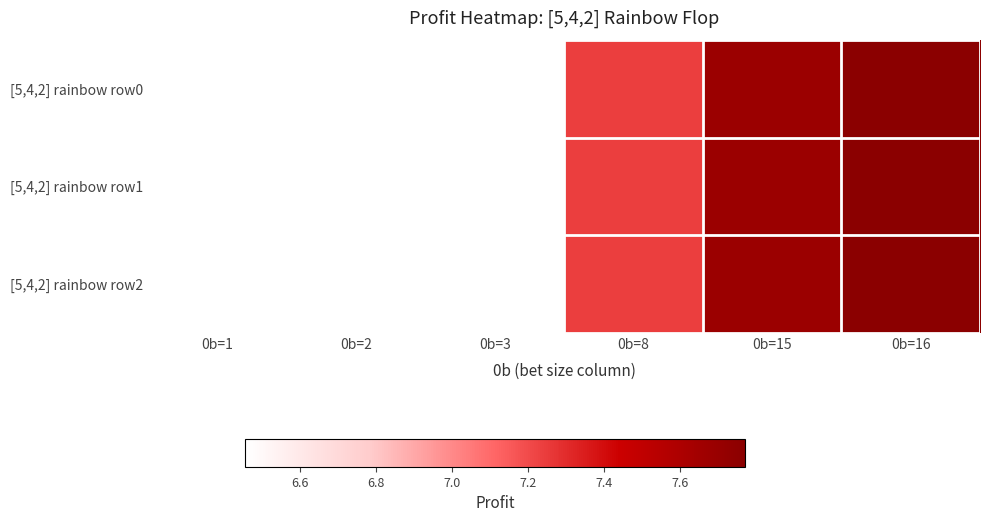

Which category has the highest value across all series?

0b=16